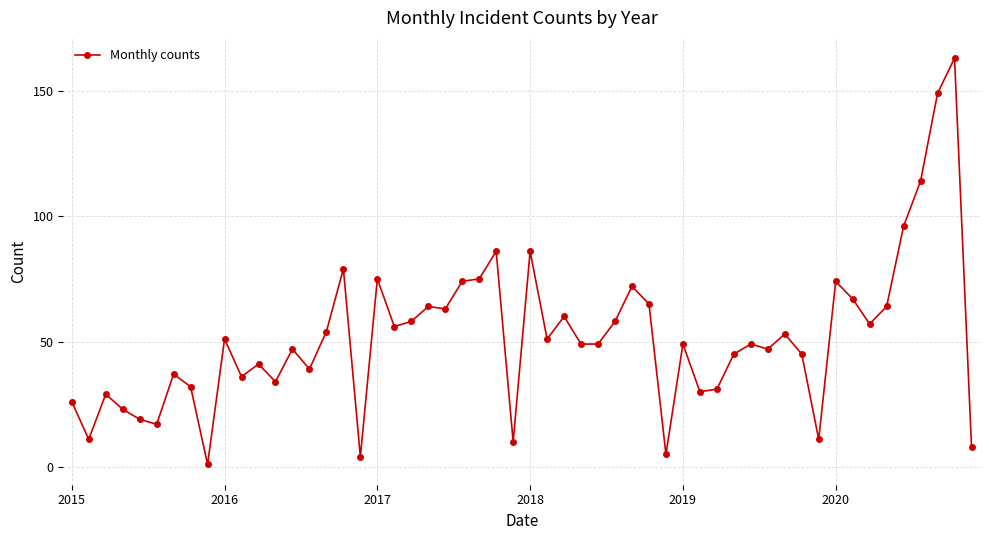

What is the greatest value displayed?

163